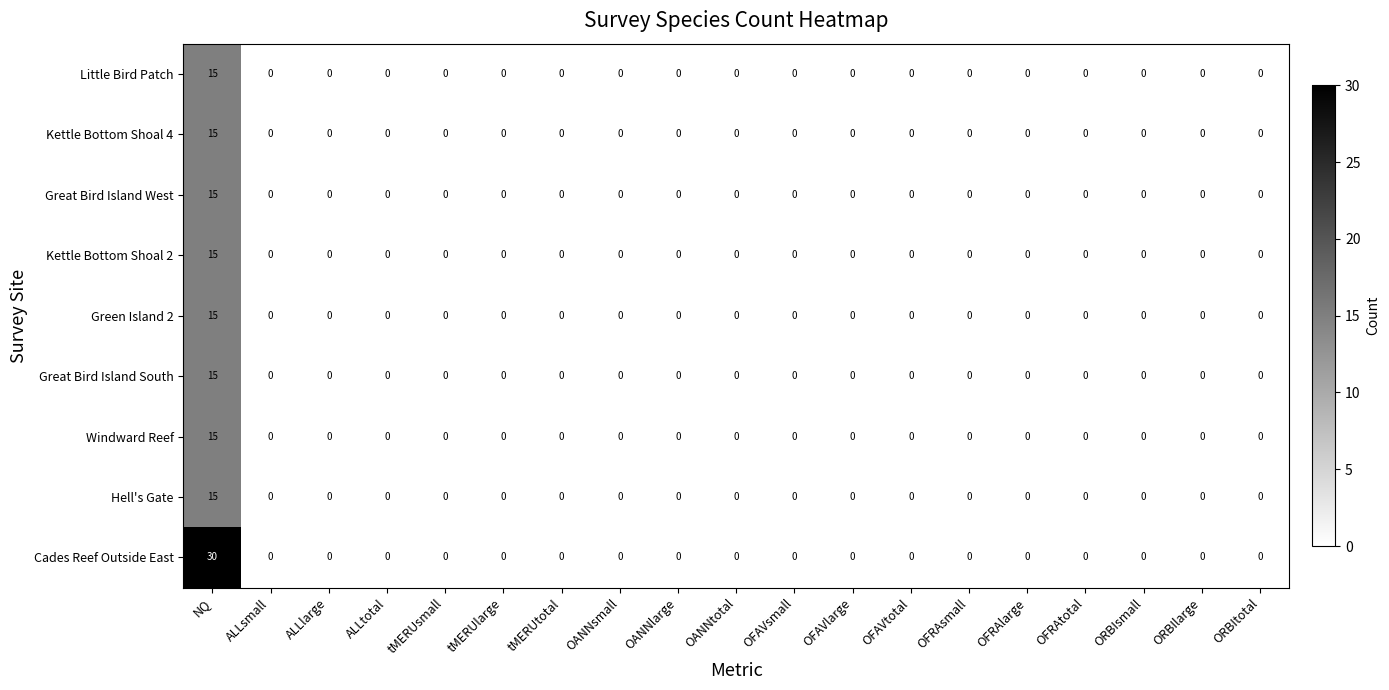

How many distinct data groups are displayed?

9